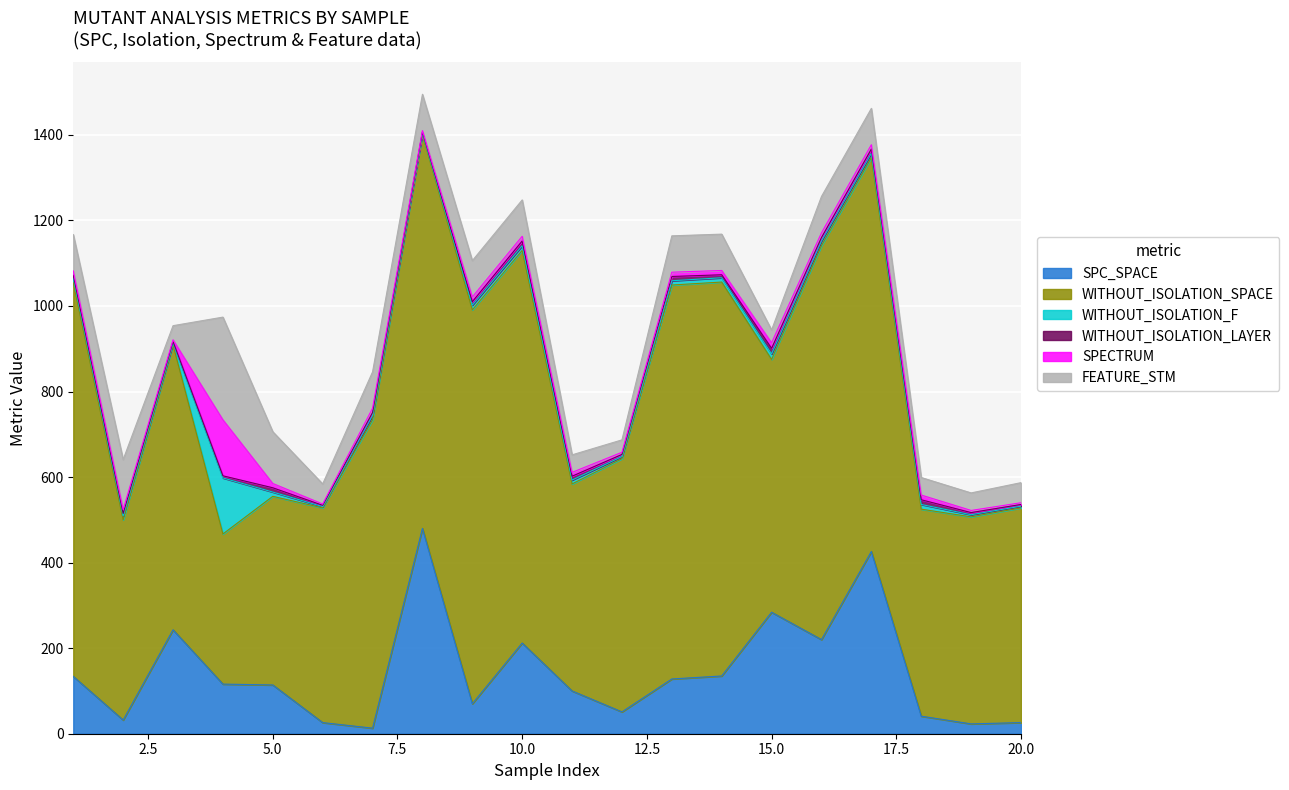

At which category does the chart reach its minimum across all series?

6